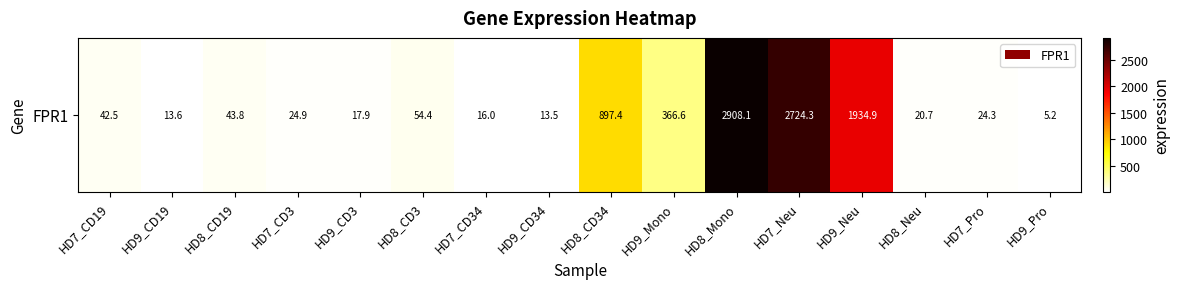

At which label is the value closest to 1456?

HD9_Neu